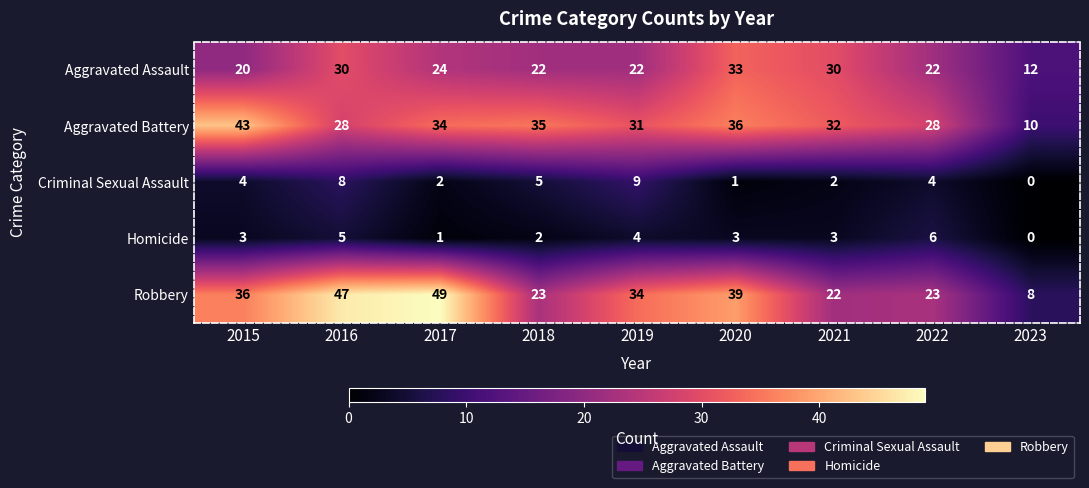

Which label corresponds to the largest value in the chart?

2017